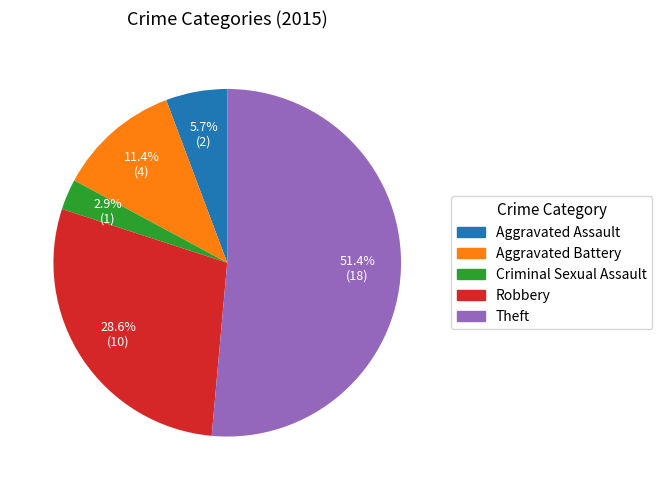

What percentage is the Theft slice, to the nearest percent?

51%